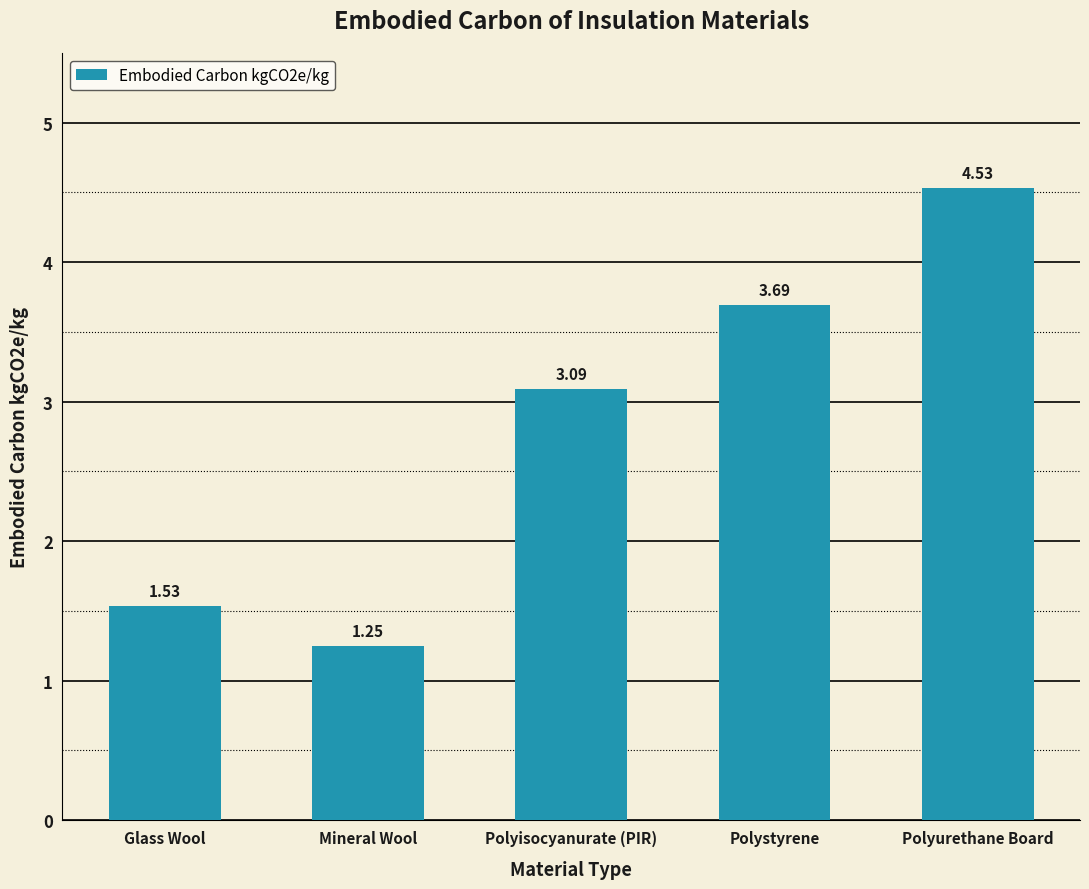

What is the label of the 1st bar from the right?

Polyurethane Board